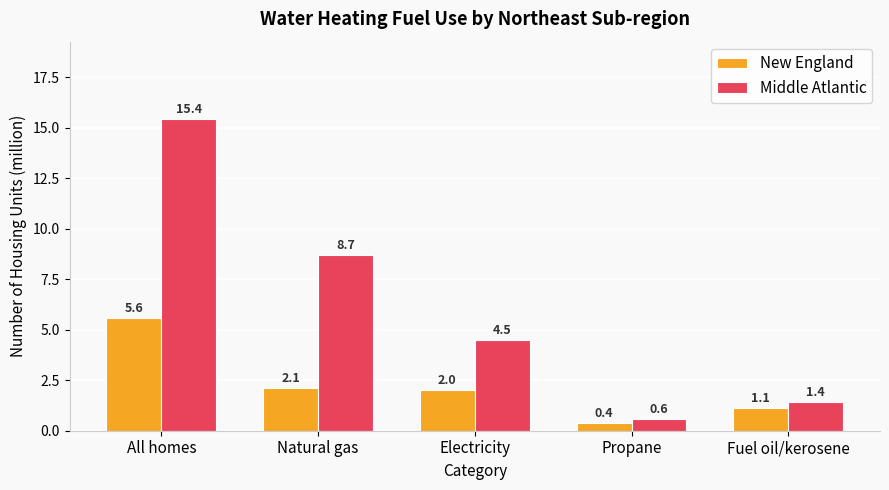

How many groups of bars are there?

5